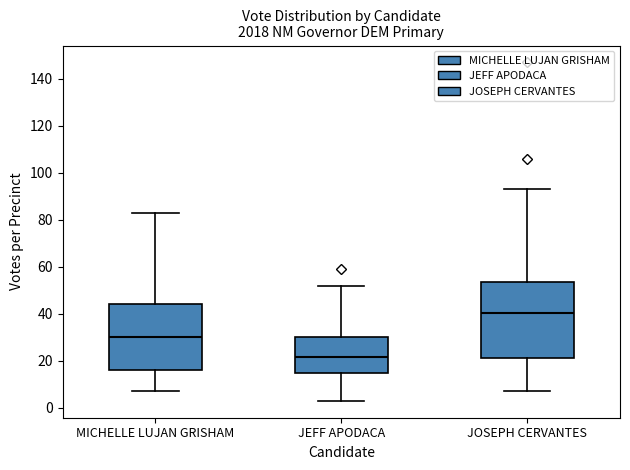

Reading left to right, read every box against the y-axis: the position of its median line, the range the box covers, and the ends of its whiskers. The values are not printed on the chart, so give them approximately, as read against the axis.

MICHELLE LUJAN GRISHAM: median 30, box 16 to 44, whiskers 8 to 84
JEFF APODACA: median 22, box 16 to 30, whiskers 4 to 52
JOSEPH CERVANTES: median 40, box 22 to 54, whiskers 8 to 94